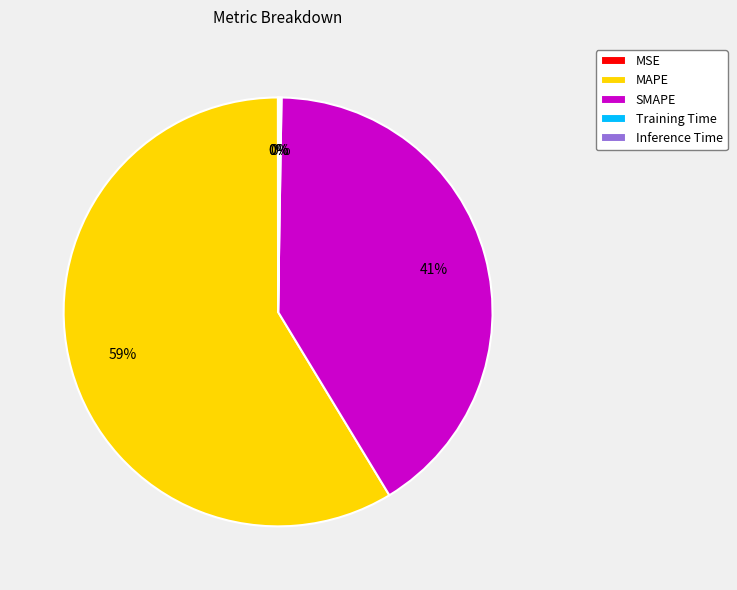

What is the largest slice in the pie chart?

MAPE